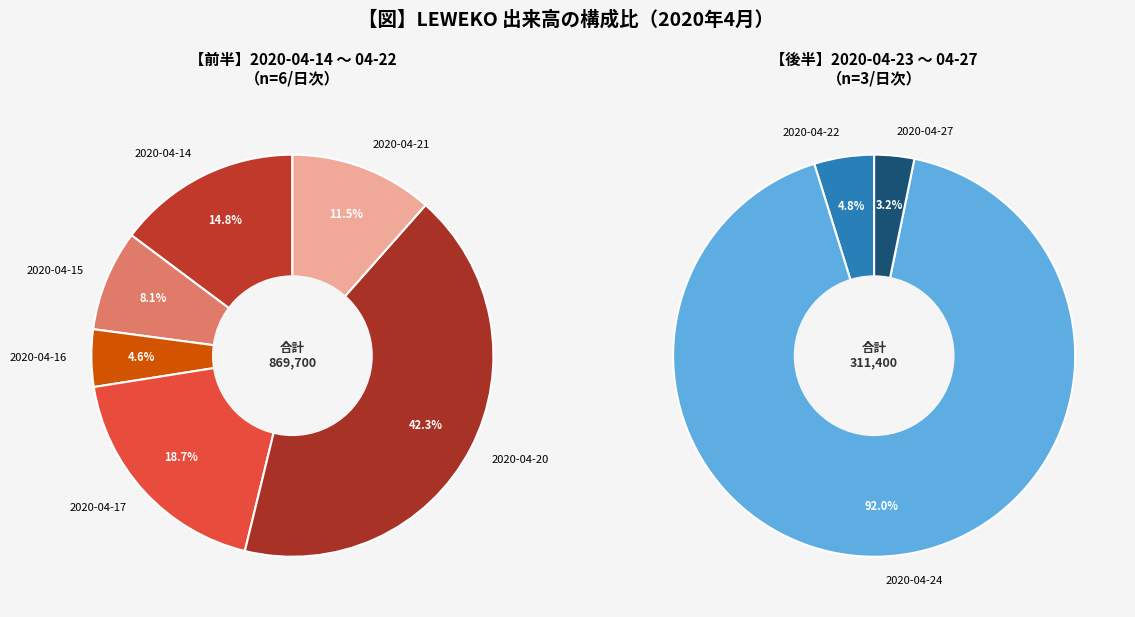

Which has a higher value, 2020-04-15 or 2020-04-20?

2020-04-20